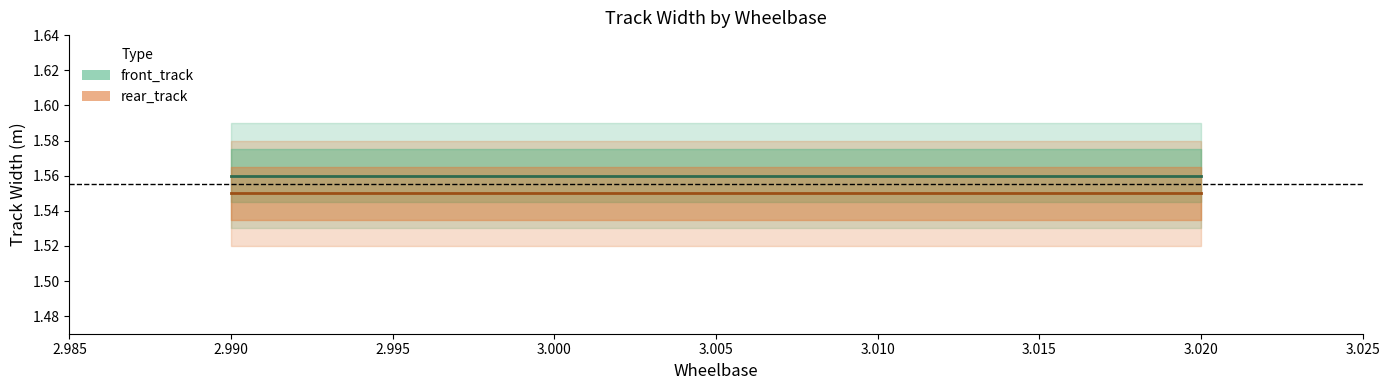

True or false: front_track and rear_track intersect in this chart.

False